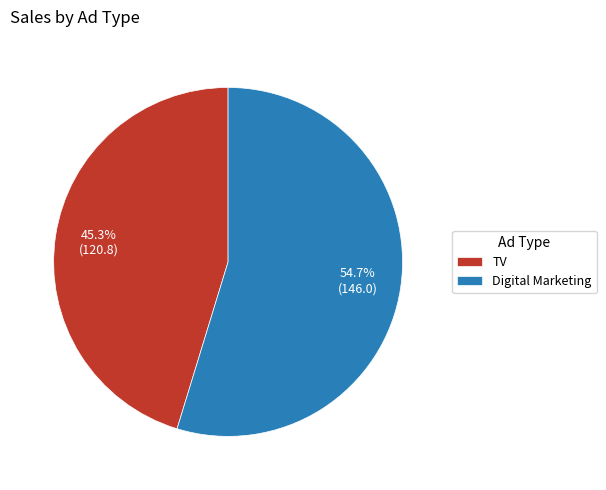

What is the smallest slice in the pie chart?

TV